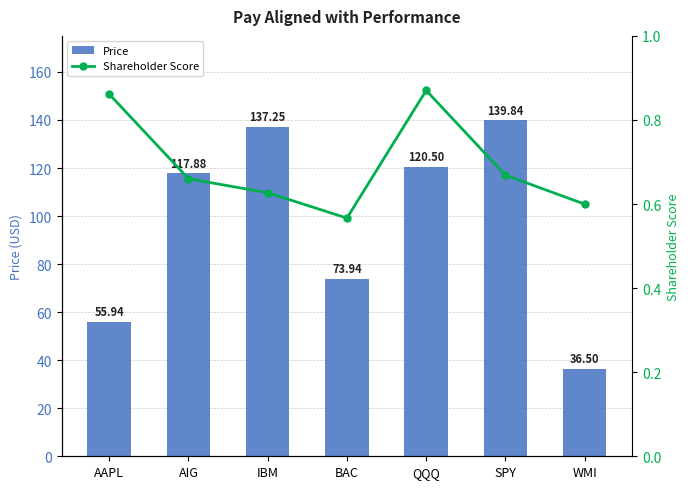

True or false: Shareholder Score has a value of 0.9 at QQQ.

True